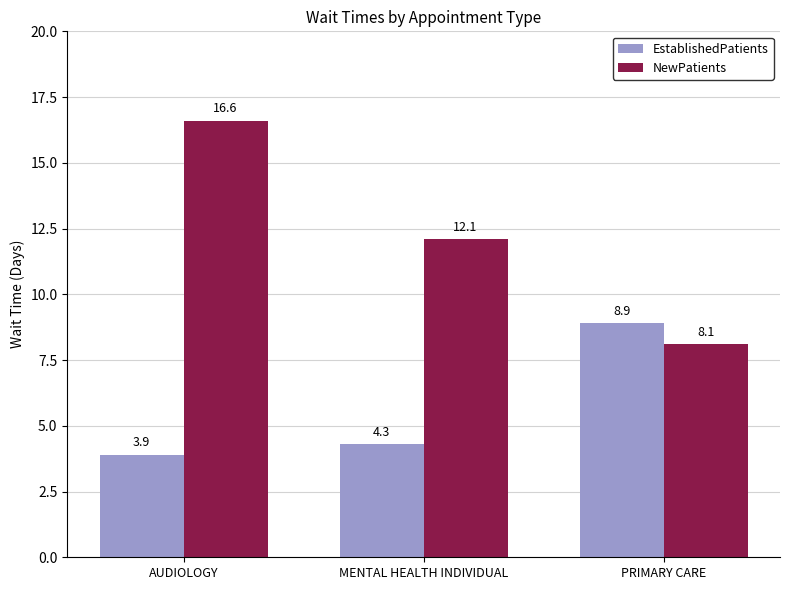

Reading left to right, extract all data points from this chart.

EstablishedPatients: 3.9	4.3	8.9
NewPatients: 16.6	12.1	8.1